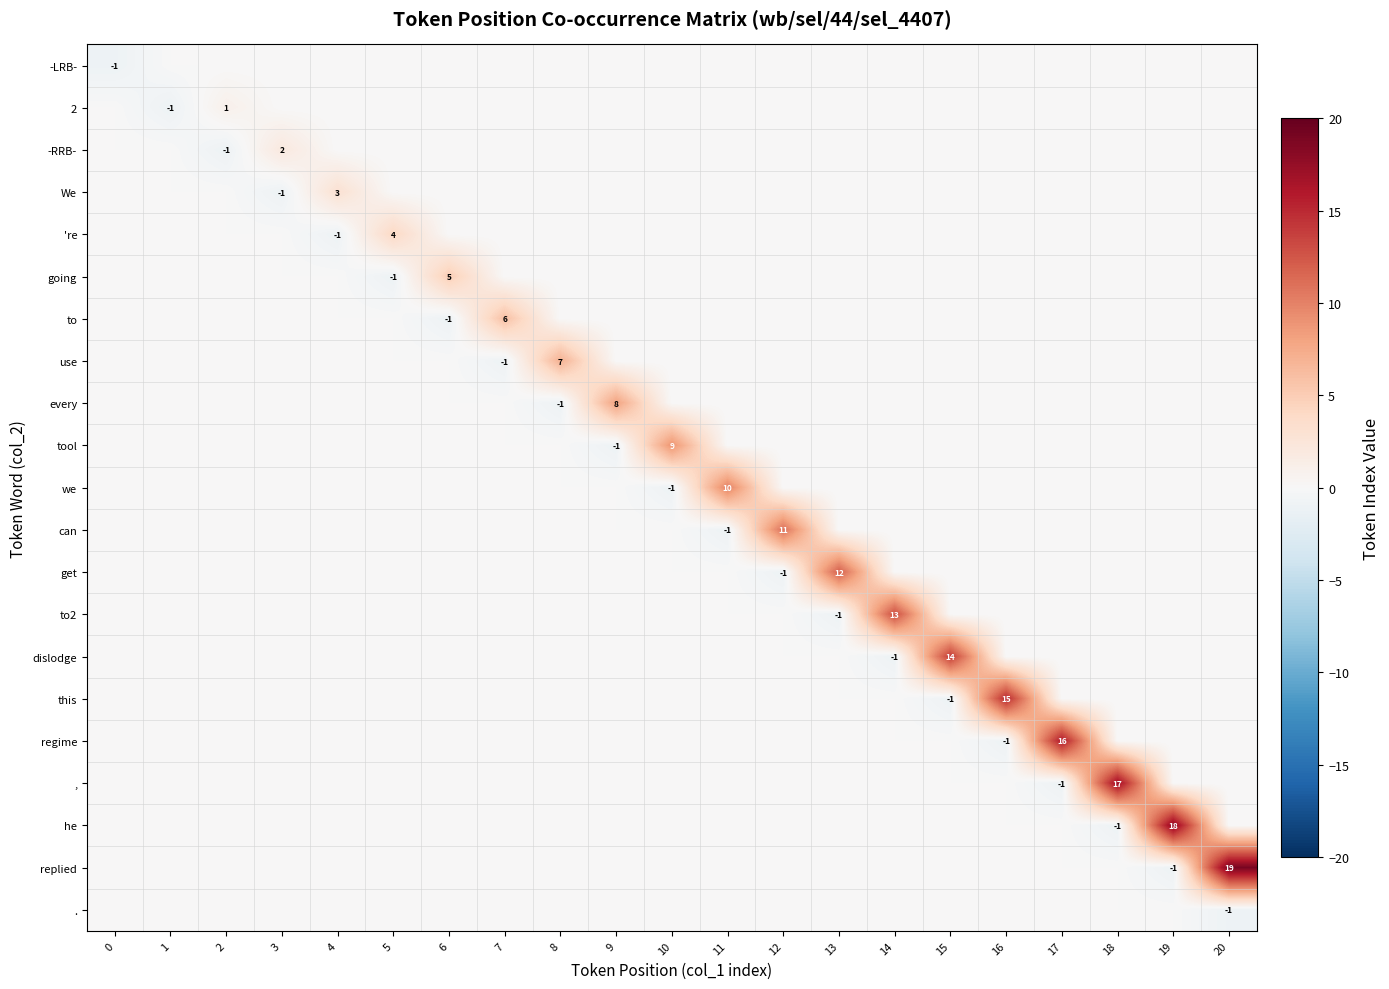

How many values in the -RRB- series are below 0?

1